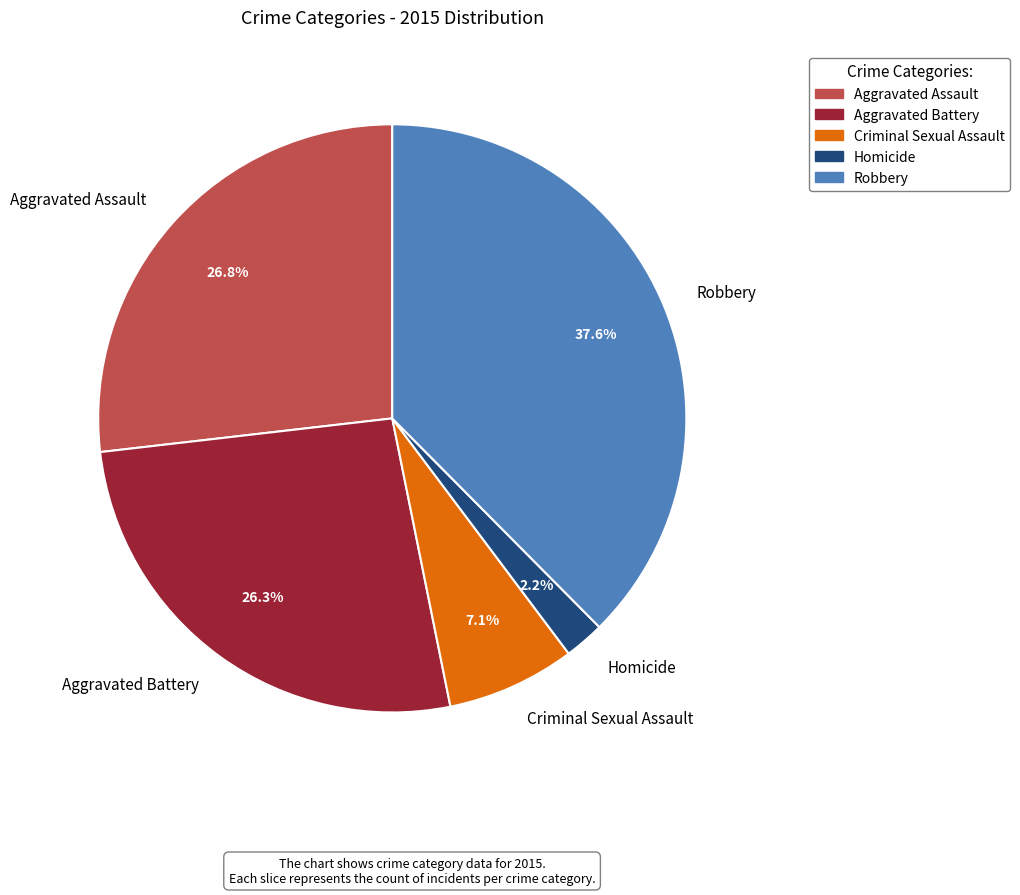

Which has a higher value, Homicide or Criminal Sexual Assault?

Criminal Sexual Assault